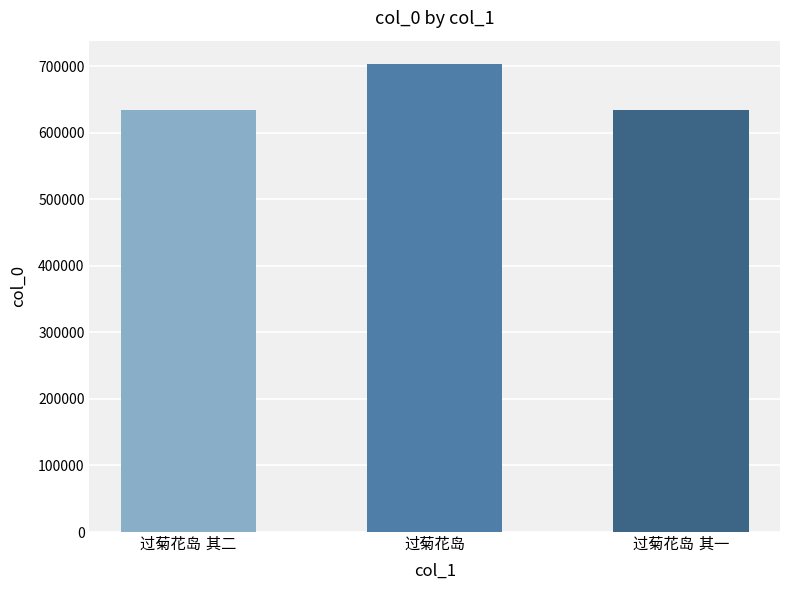

What is the difference between the maximum and second lowest values?

69703